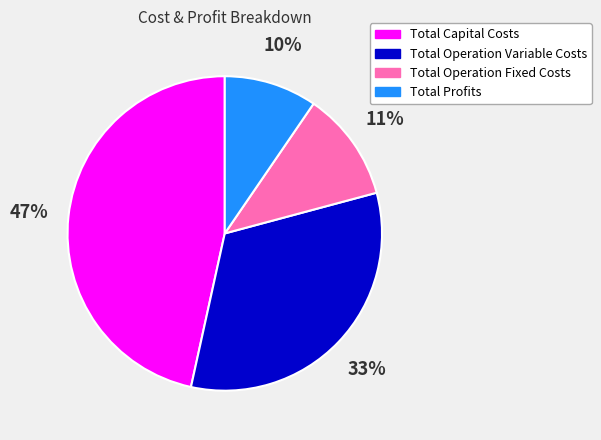

Does Total Profits account for over 50% of the chart?

No